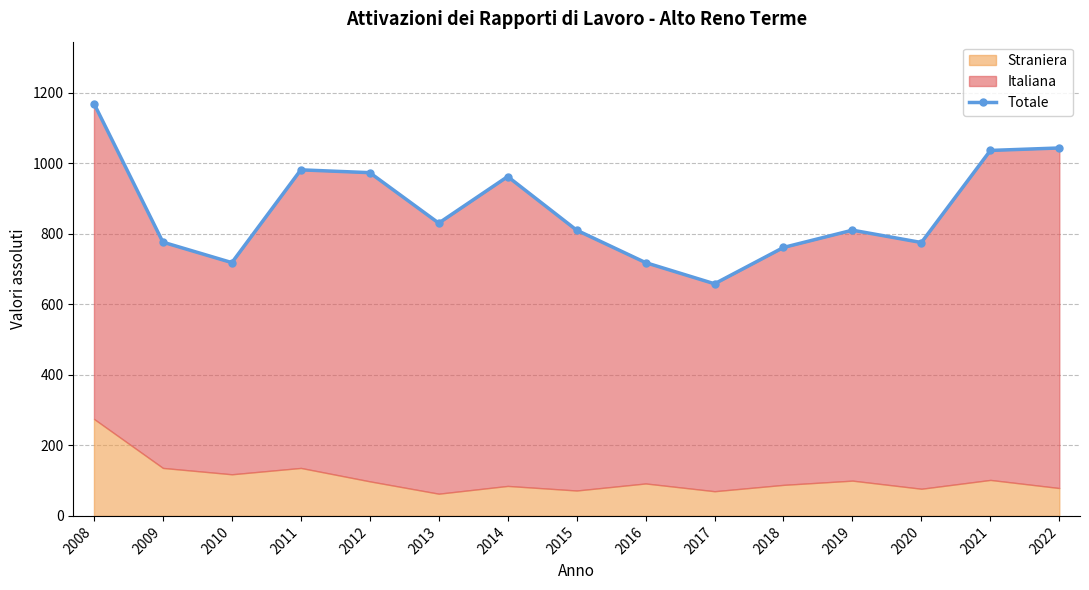

At which category does the chart reach its peak across all series?

2008